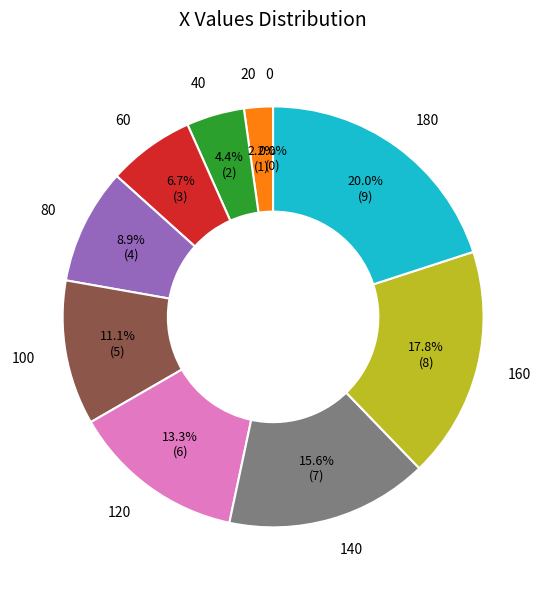

Does 120 account for over 50% of the chart?

No